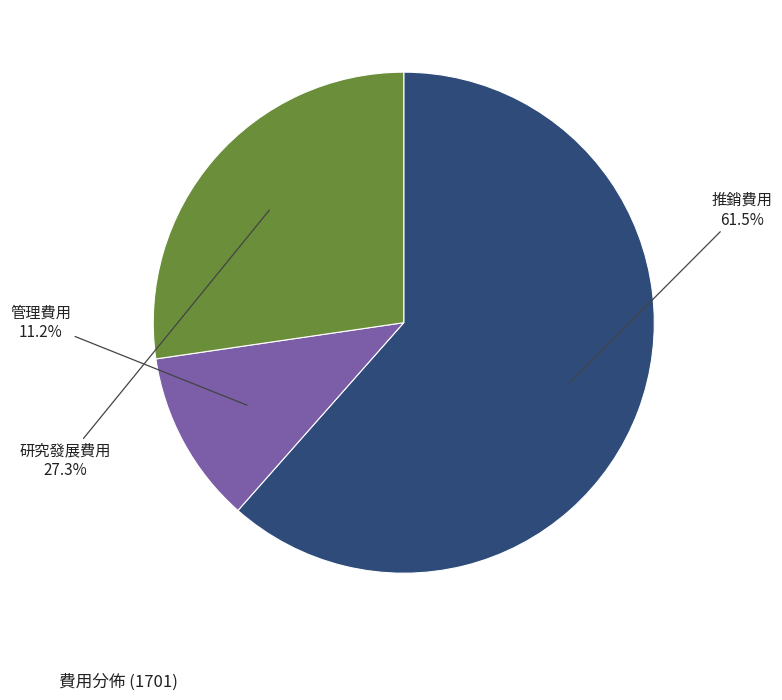

How many slices are in this pie chart?

3